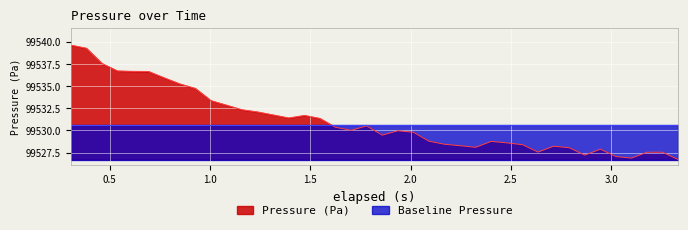

List the series in order of their peak value, lowest first.

Baseline Pressure, Pressure (Pa)